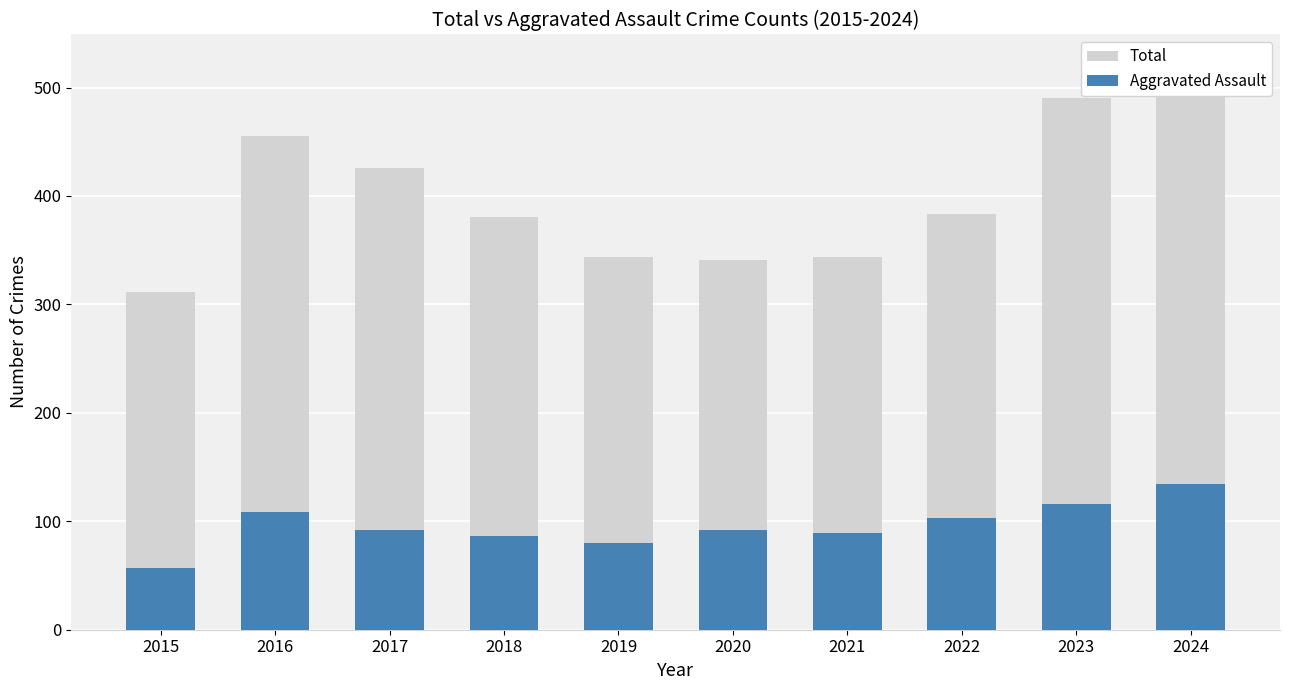

How many data points in Total are above 383?

4